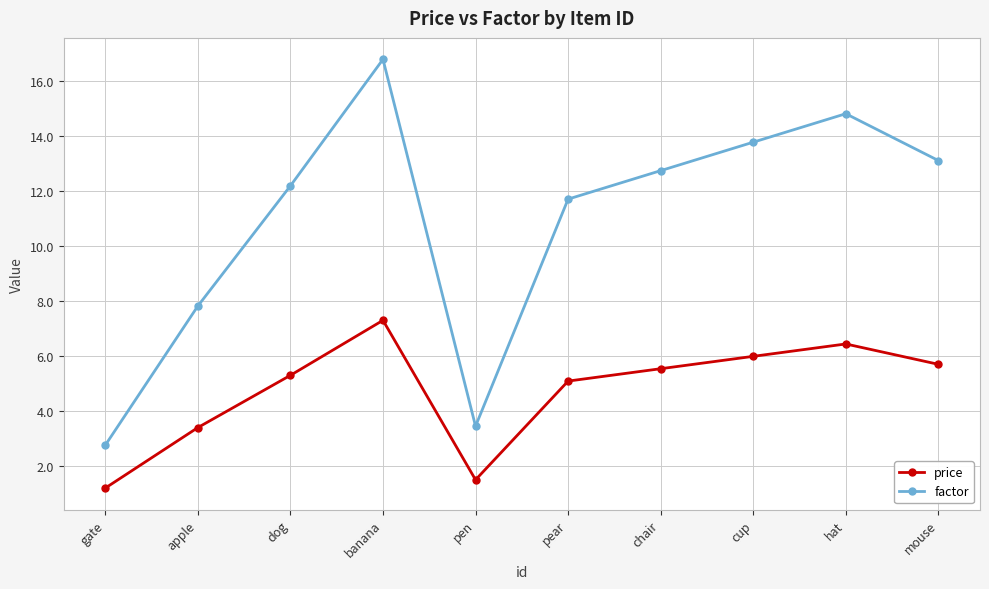

Which category has the highest value in the factor series?

banana